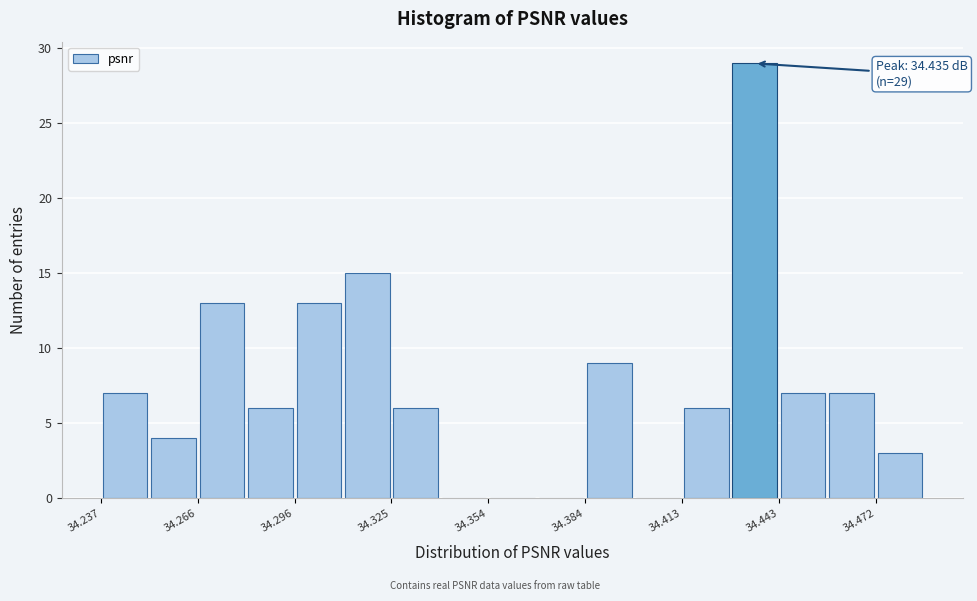

Around what value on the x-axis is the tallest bar? Give the approximate position of its centre, as read against the axis.

34.435